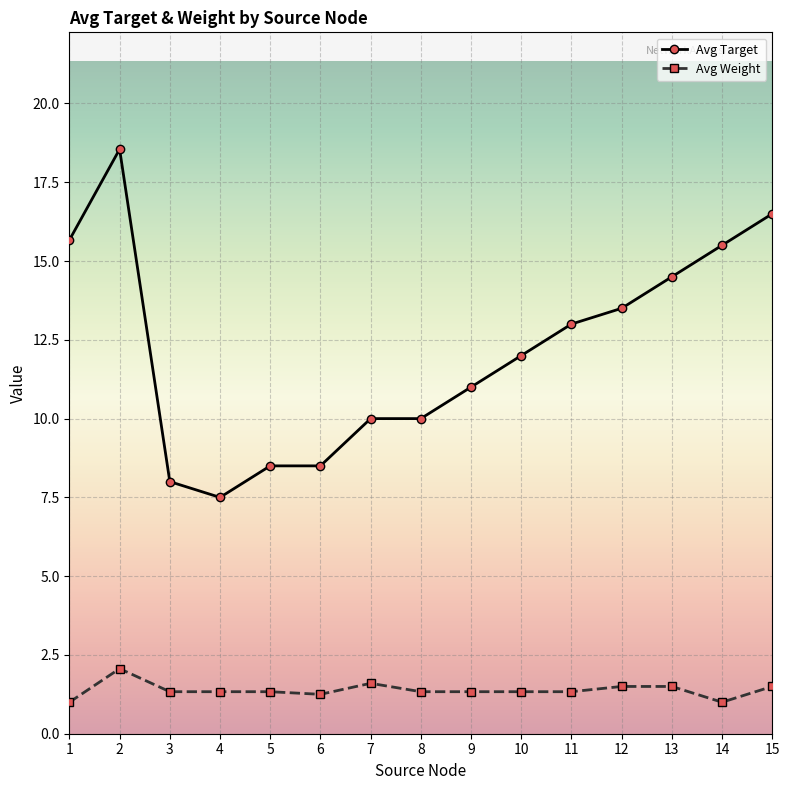

What is the value of the Avg Weight point at the 12th from the left?

1.5